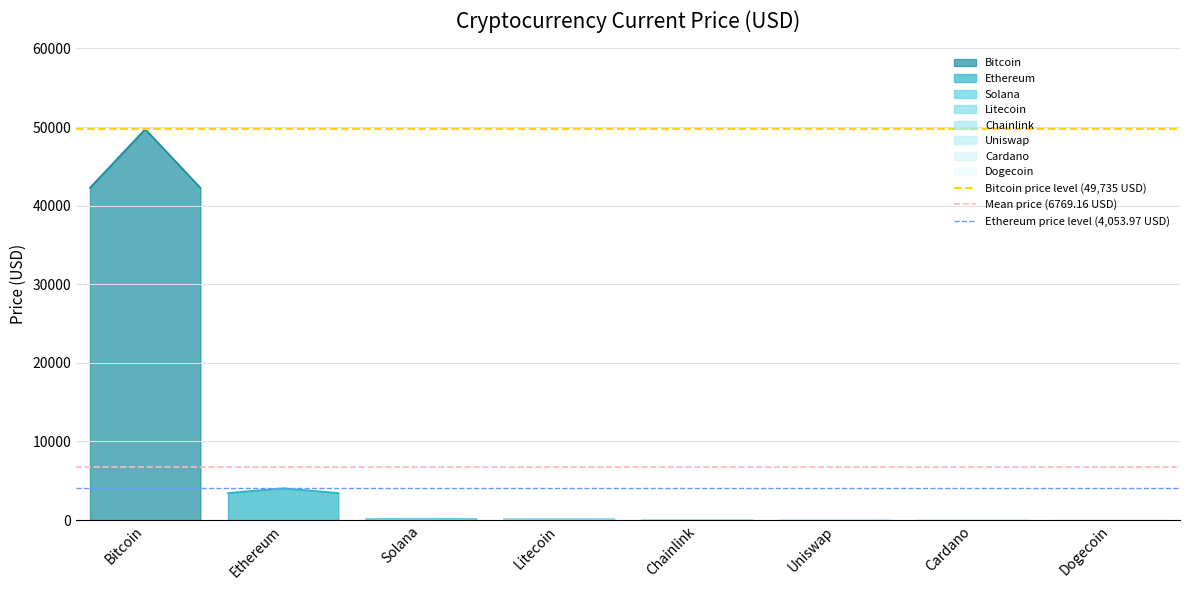

Read the Bitcoin price level (49,735 USD) value at Bitcoin.

49735.0